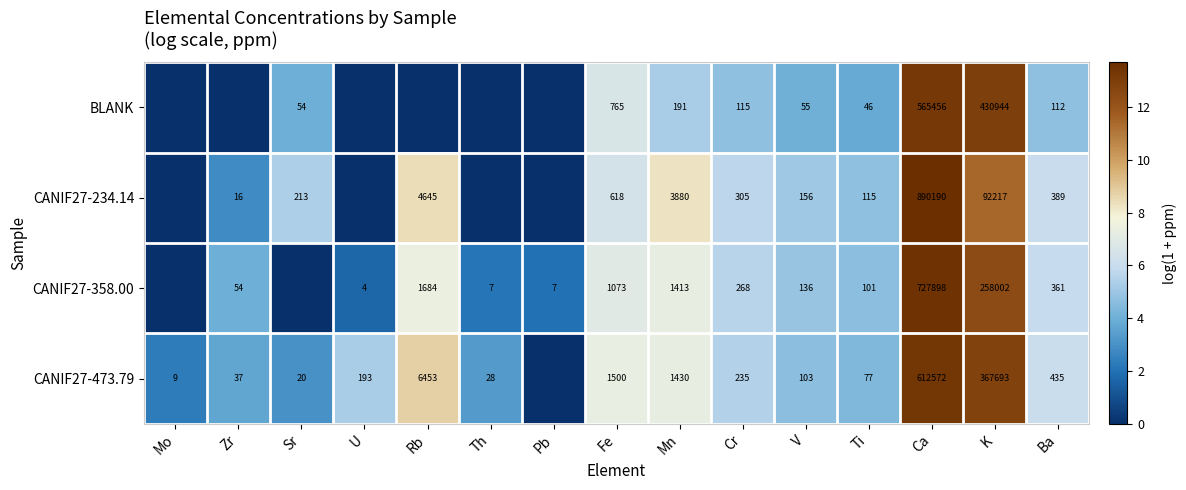

At Fe, list the series in order from smallest to largest.

CANIF27-234.14, BLANK, CANIF27-358.00, CANIF27-473.79